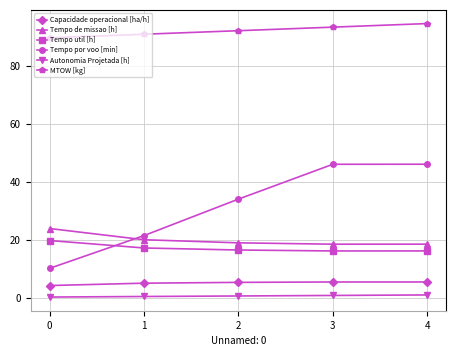

What is the average value of the Tempo por voo [min] series?

31.6